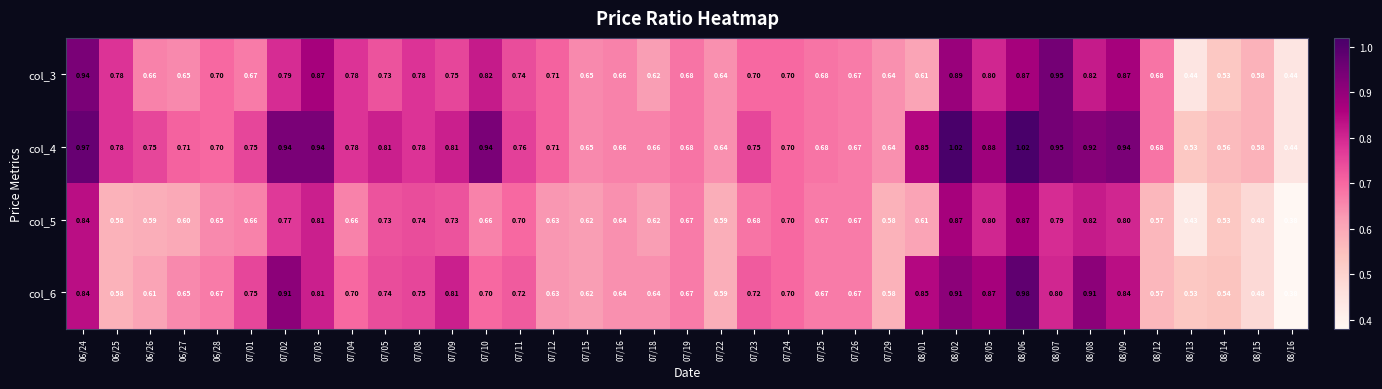

Which series has the largest range (max minus min)?

col_6